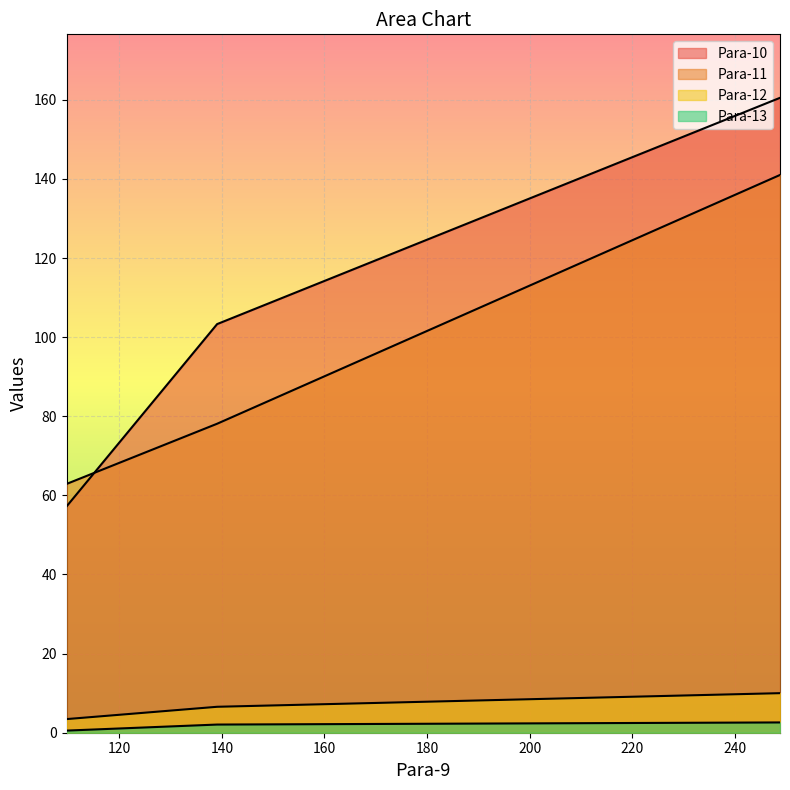

What are all the series names shown in the legend?

Para-10, Para-11, Para-12, Para-13